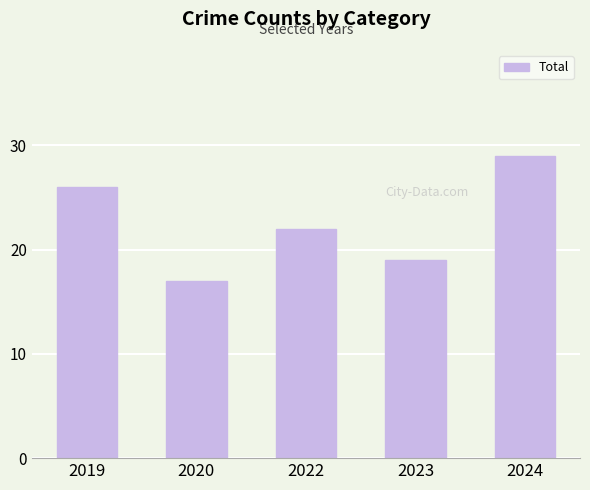

Where is the data nearest to the value 23?

2022